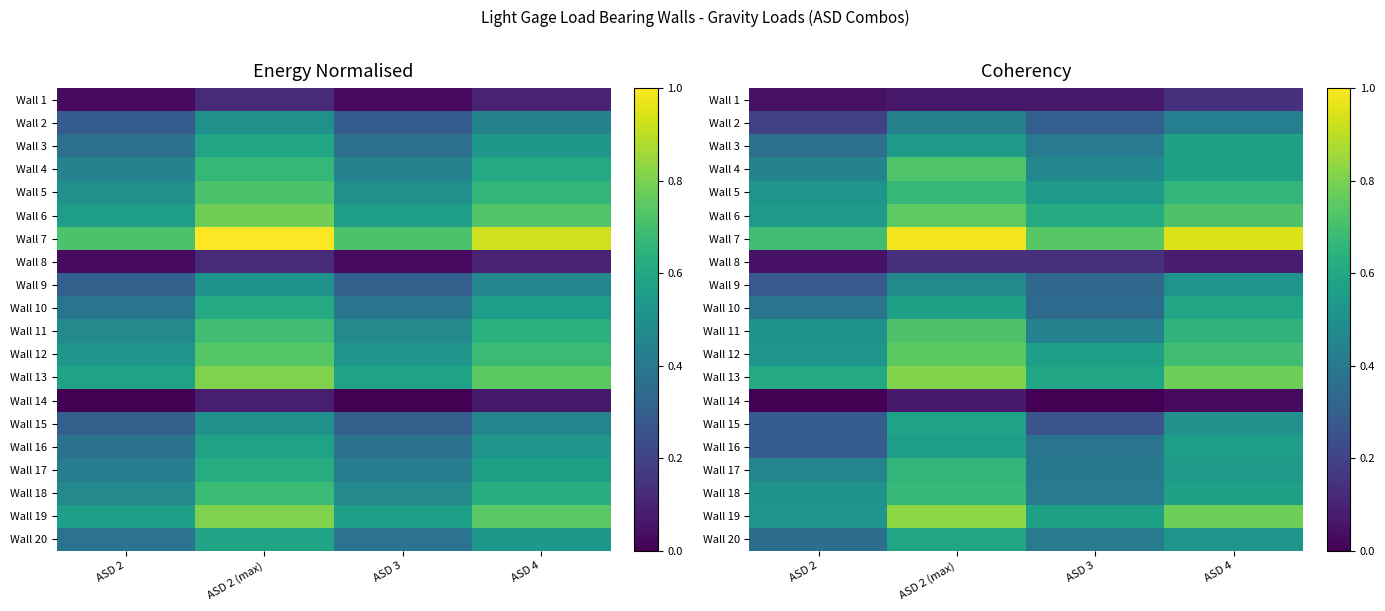

At which category does the chart reach its minimum across all series?

ASD 2